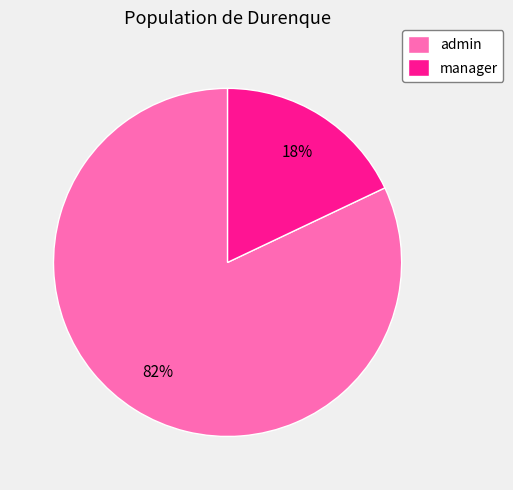

Do manager and admin together represent more than half of the pie?

Yes